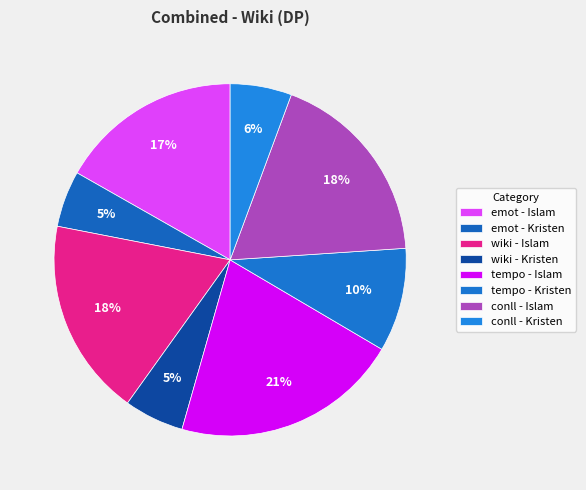

Which has a higher value, tempo - Islam or emot - Kristen?

tempo - Islam